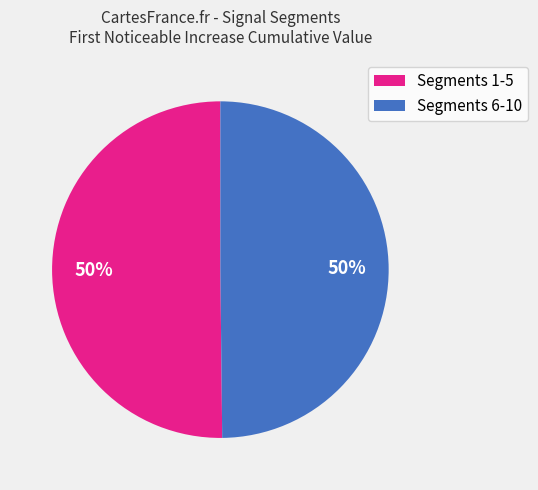

True or false: Segments 1-5 accounts for 56% of the total.

False